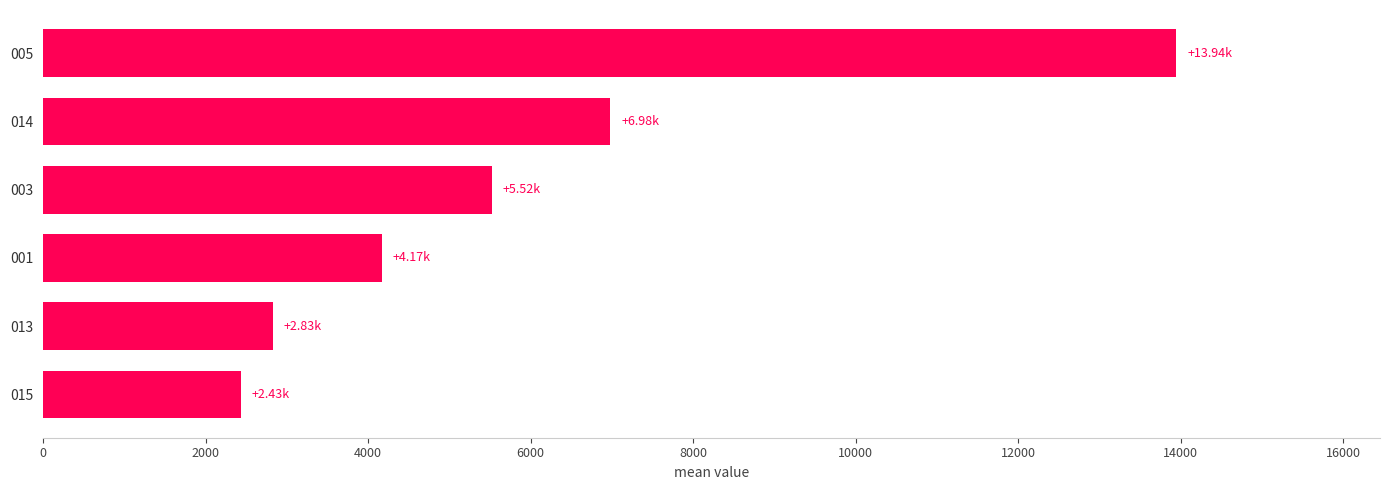

Between 015 and 003, which is larger?

003